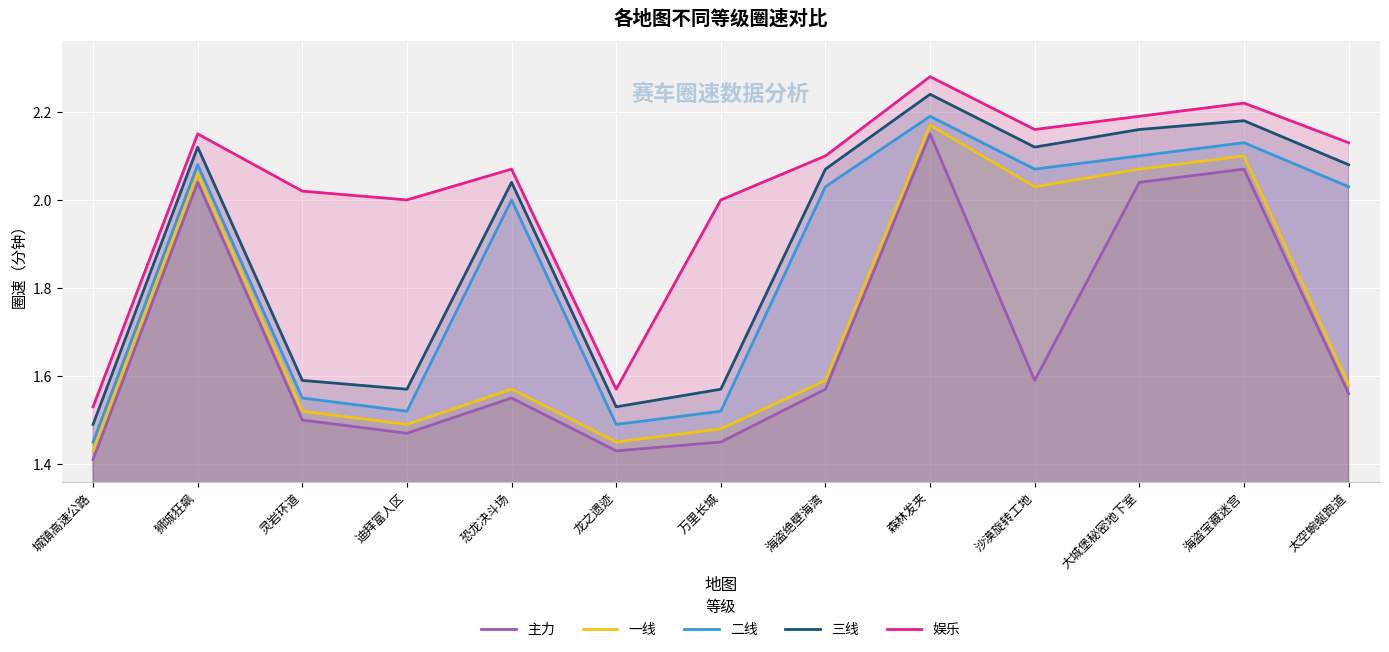

Which series has the widest spread of values?

三线